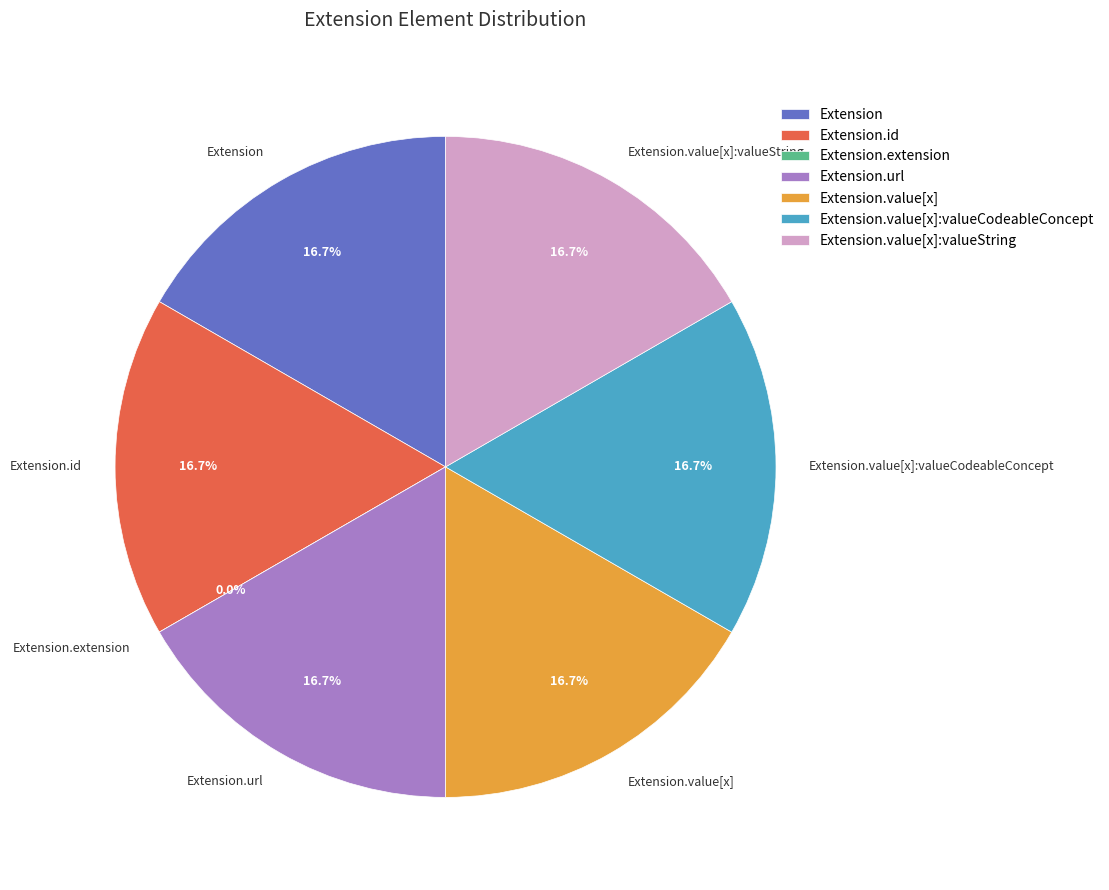

What is the total percentage of Extension.value[x] and Extension?

33.3%